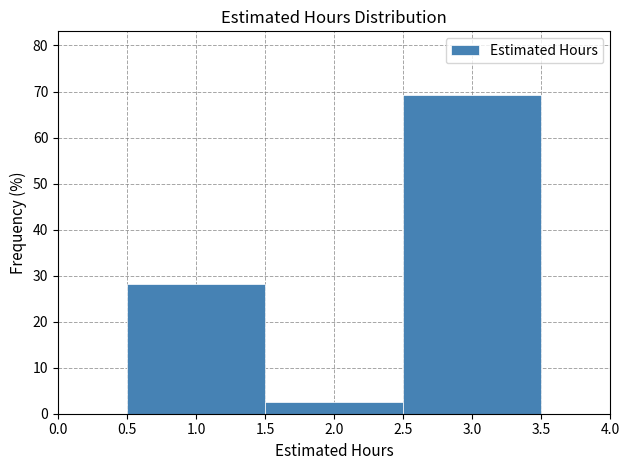

Reading left to right, list every bar in this chart as the range it spans on the x-axis followed by its height. The values are not printed on the chart, so give them approximately, as read against the axis.

0.5 to 1.5: 28
1.5 to 2.5: 3
2.5 to 3.5: 69